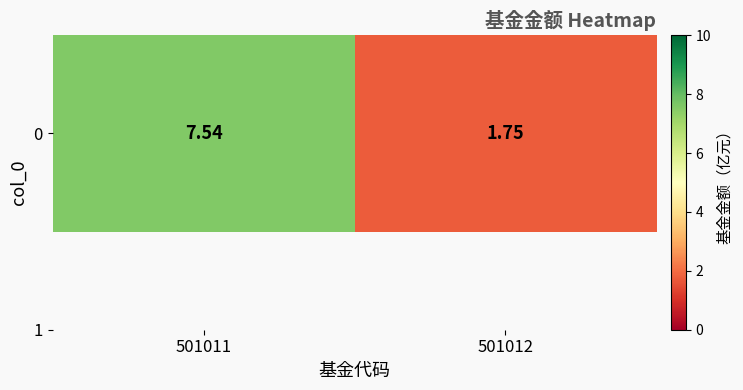

At which category does the chart reach its minimum across all series?

501012